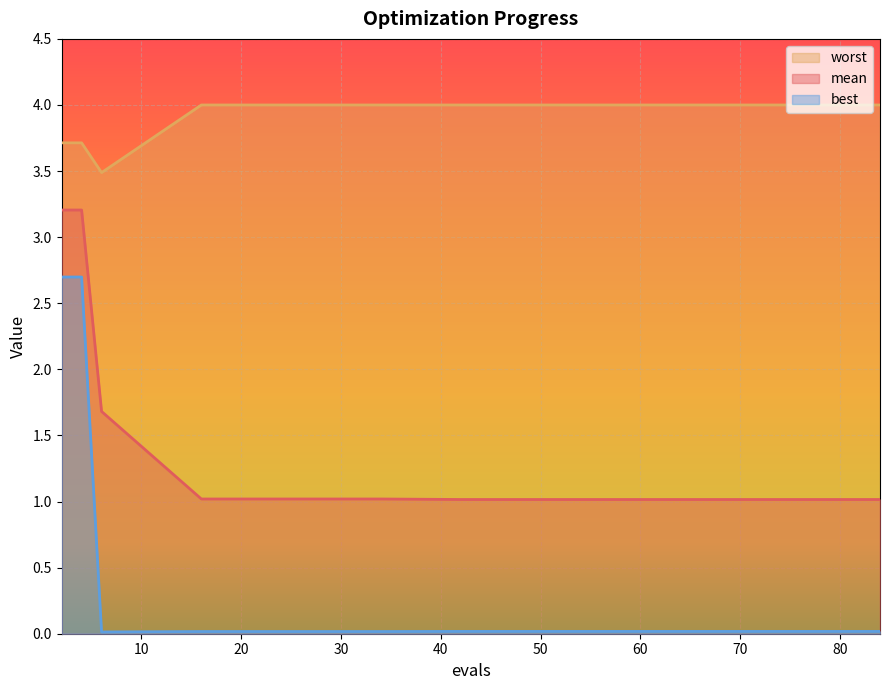

What is the maximum value shown in the chart?

4.0